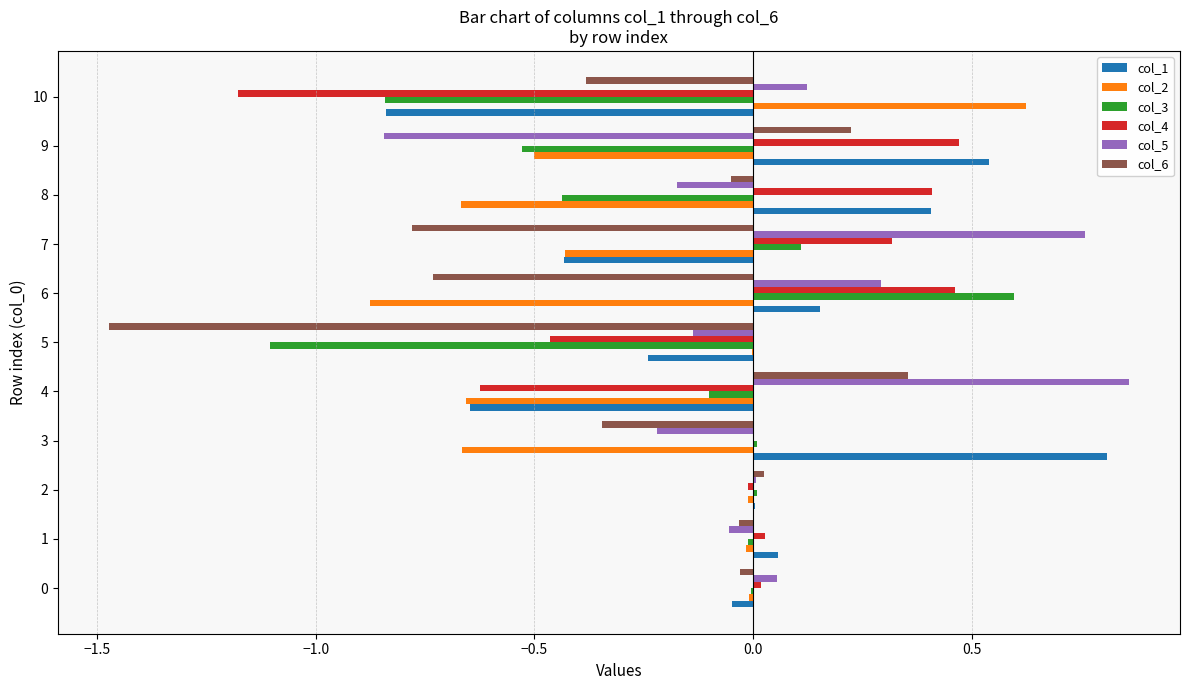

The value of col_2 at 10 is 0.6. True or false?

True